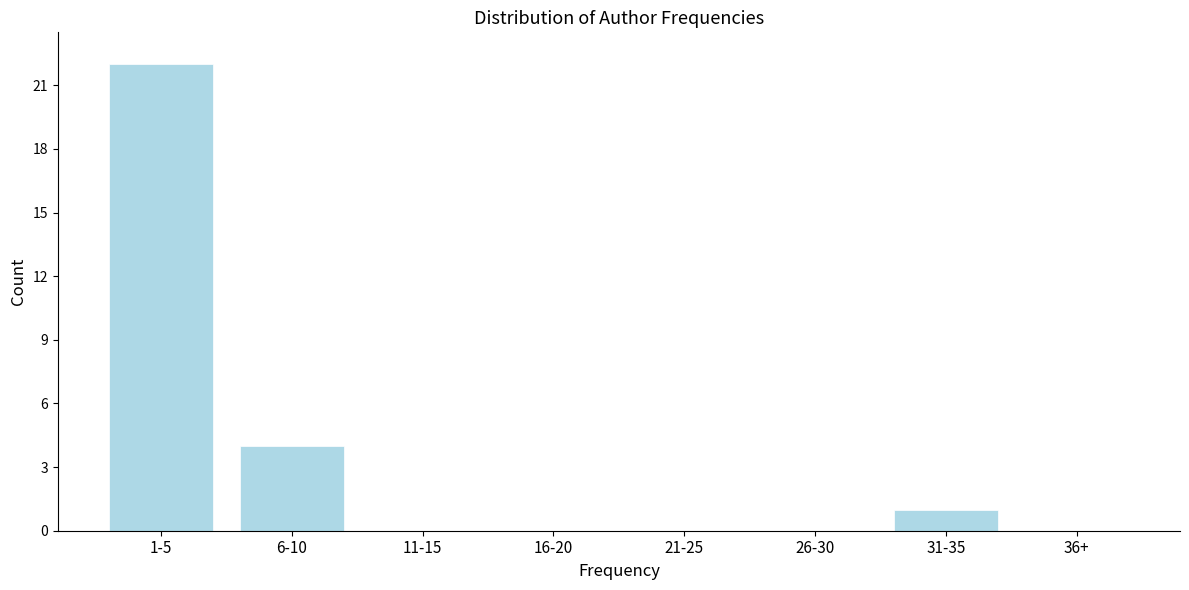

Reading right to left, transcribe all the data shown in this chart.

36+=0	31-35=1	26-30=0	21-25=0	16-20=0	11-15=0	6-10=4	1-5=22